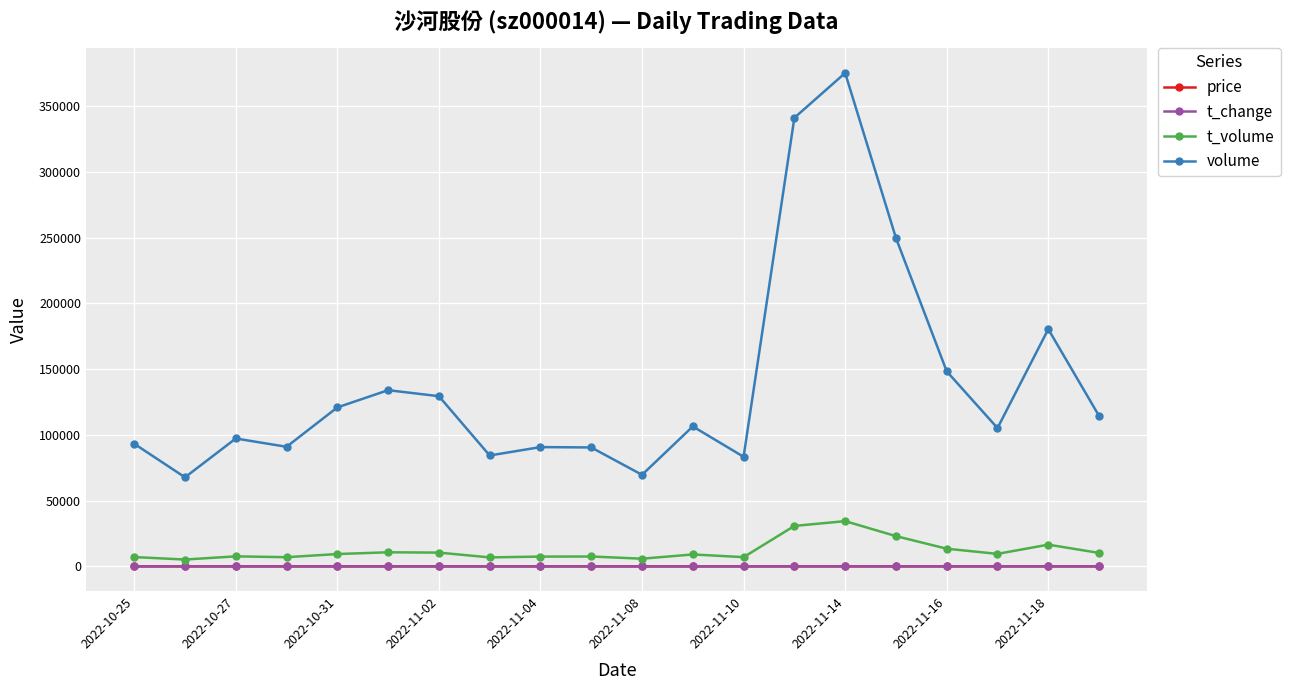

What is the highest value of the volume series?

375261.0